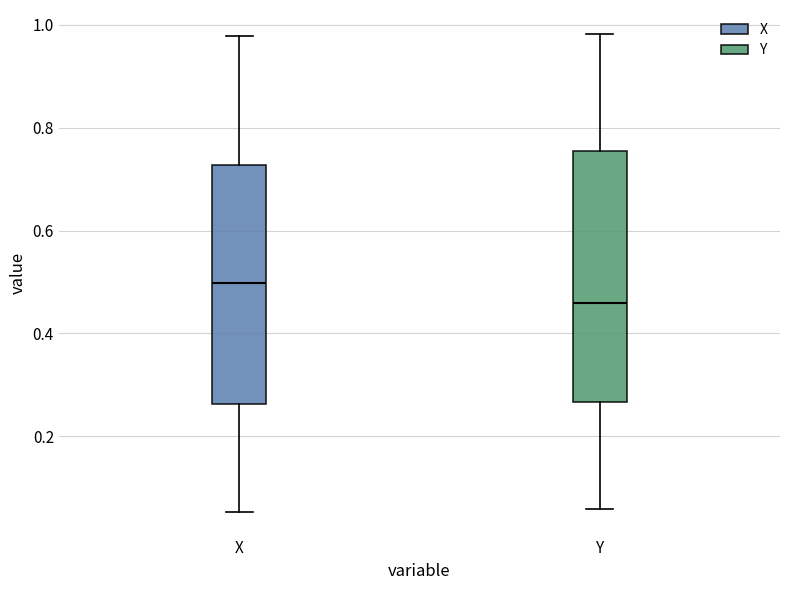

Reading left to right, transcribe this box plot: for each box, give where its median line is, the range the box spans, and where its two whiskers end, as read against the y-axis. The values are not printed on the chart, so give them approximately, as read against the axis.

X: median 0.50, box 0.26 to 0.72, whiskers 0.06 to 0.98
Y: median 0.46, box 0.26 to 0.76, whiskers 0.06 to 0.98